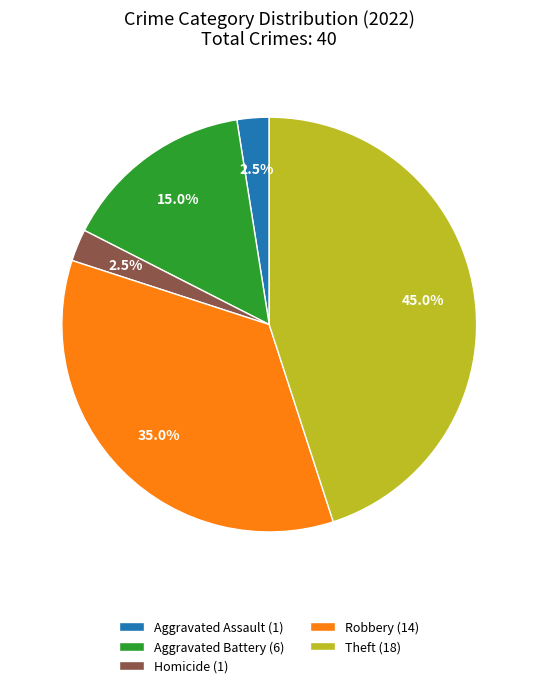

What is the total percentage of Aggravated Battery (6) and Robbery (14)?

50.0%